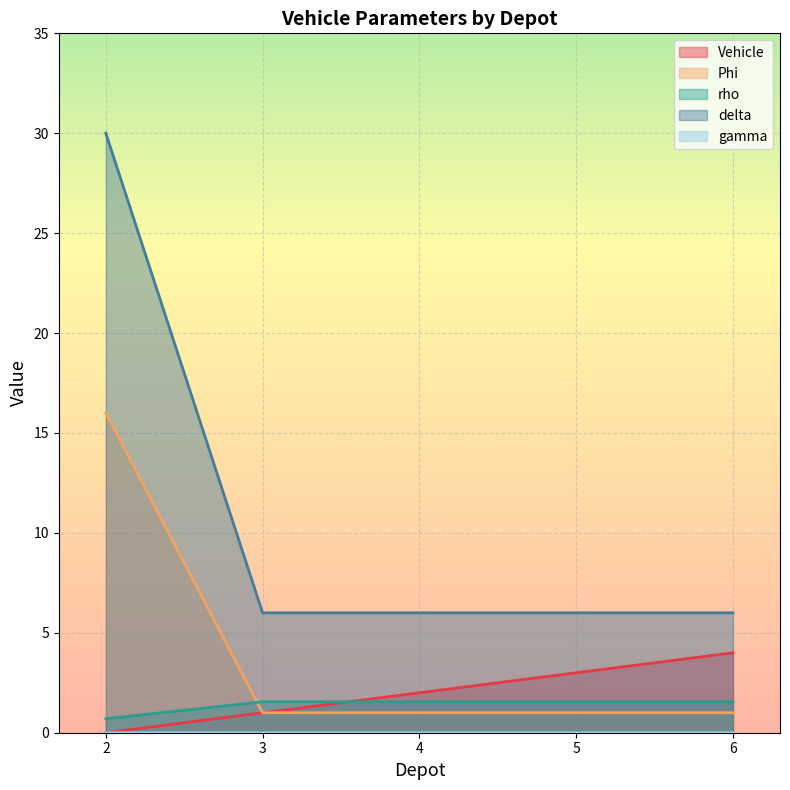

The value of Vehicle at 4 is 2.0. True or false?

True